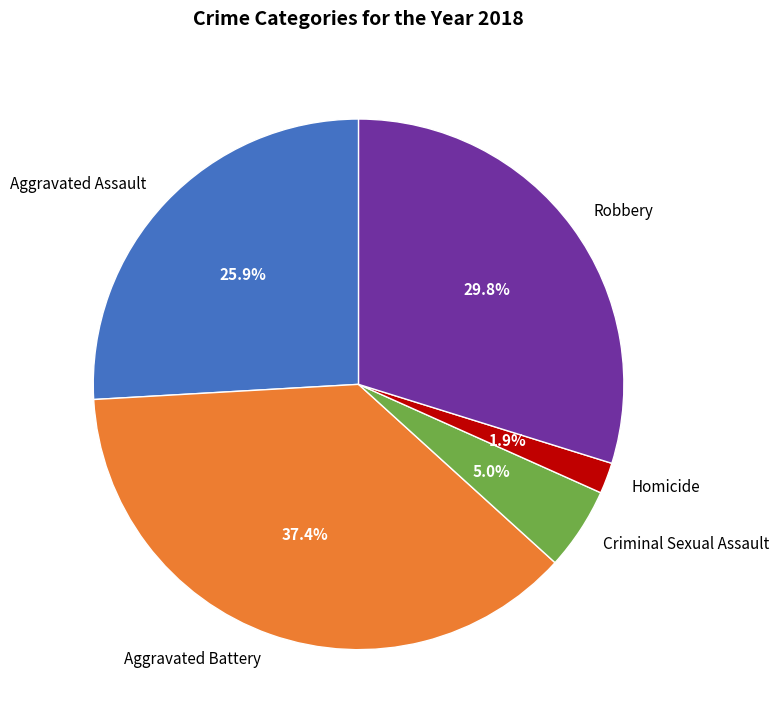

Does Criminal Sexual Assault account for over 50% of the chart?

No